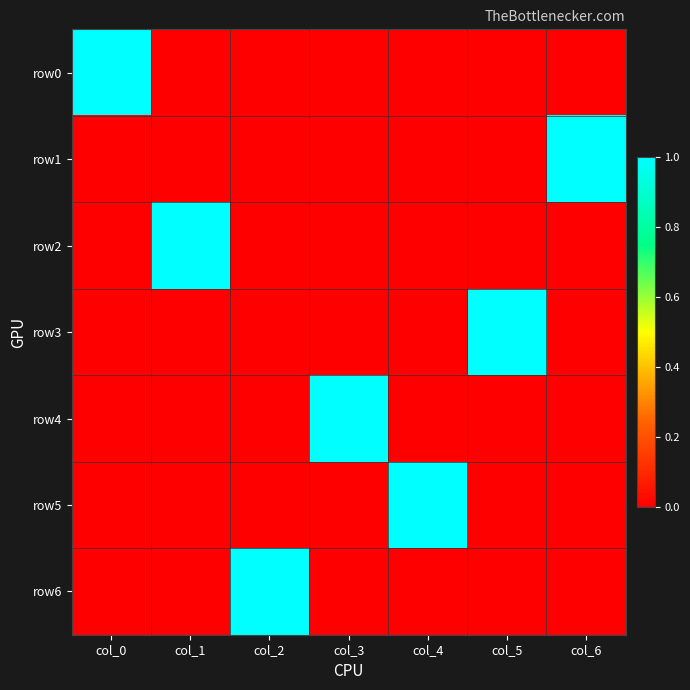

Between col_2 and col_5, which series saw the biggest shift?

row3